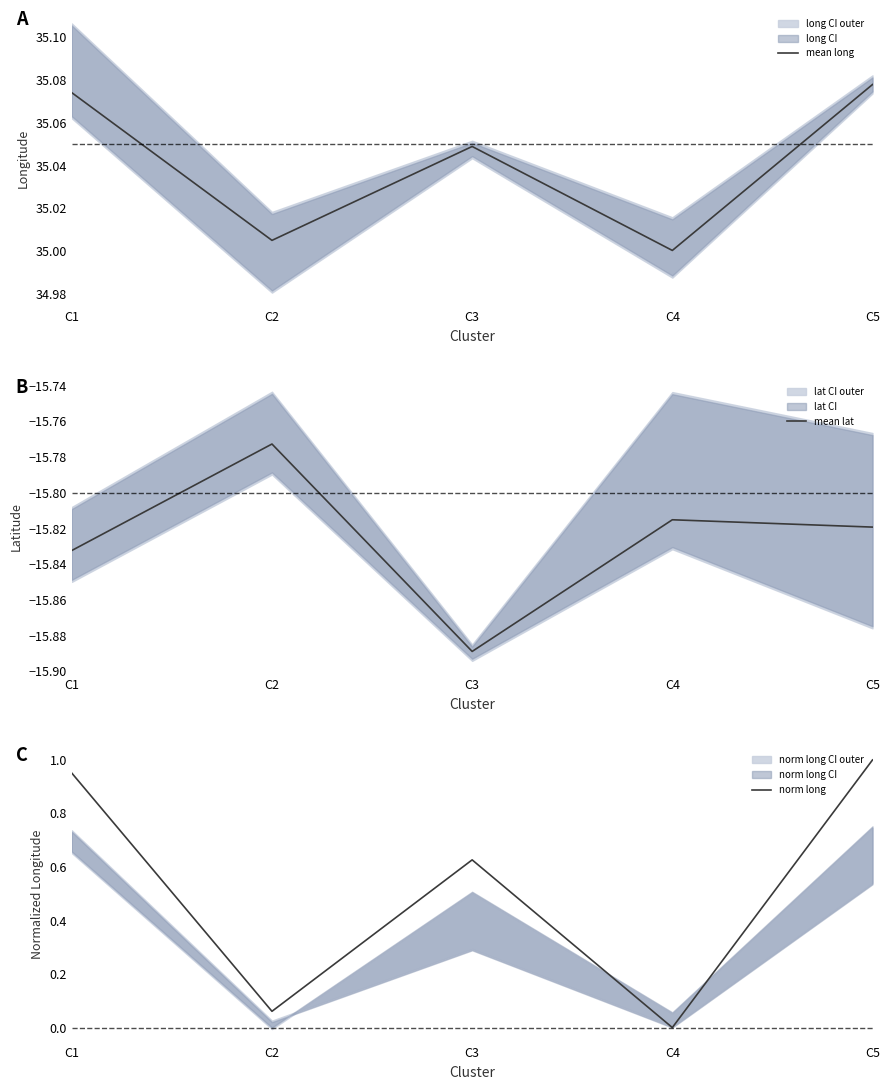

At which category does norm long reach its first local peak?

C3